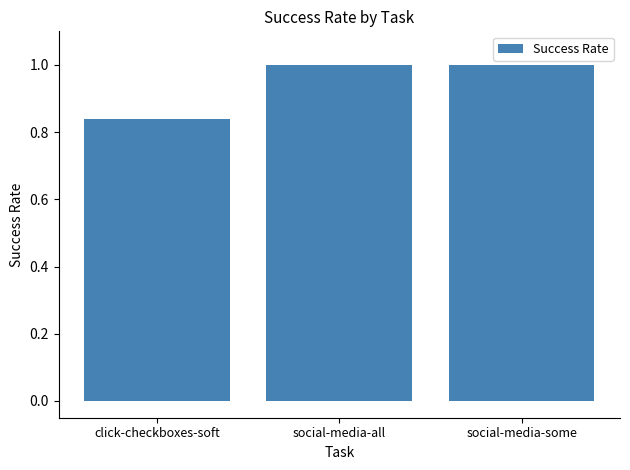

How many series are shown in this chart?

1